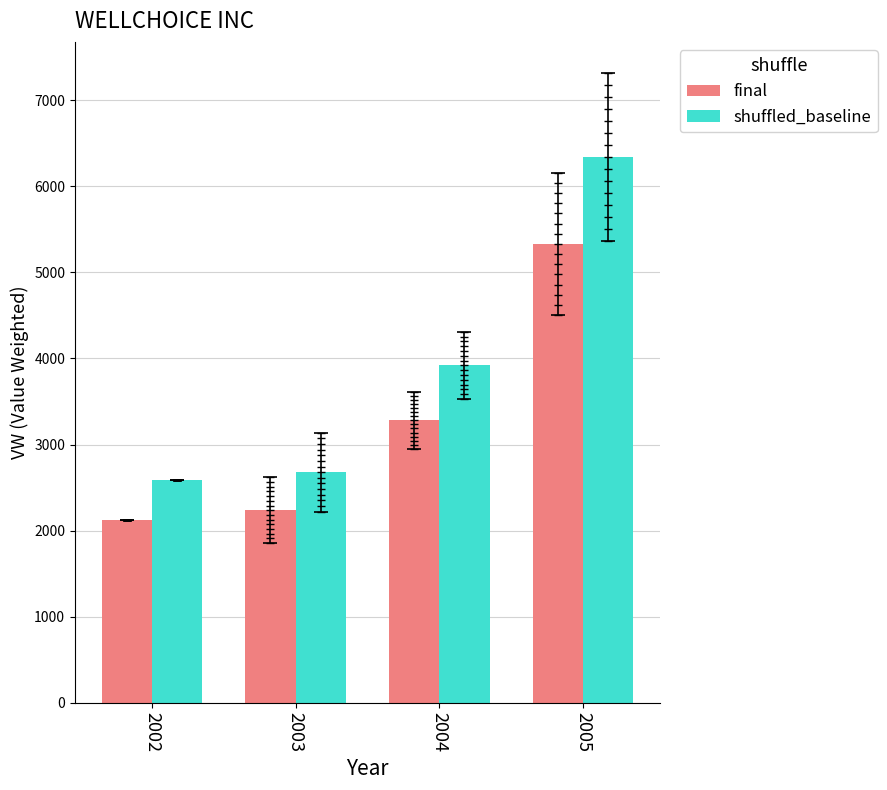

What is the difference between the final values at 2002 and 2004?

1153.5